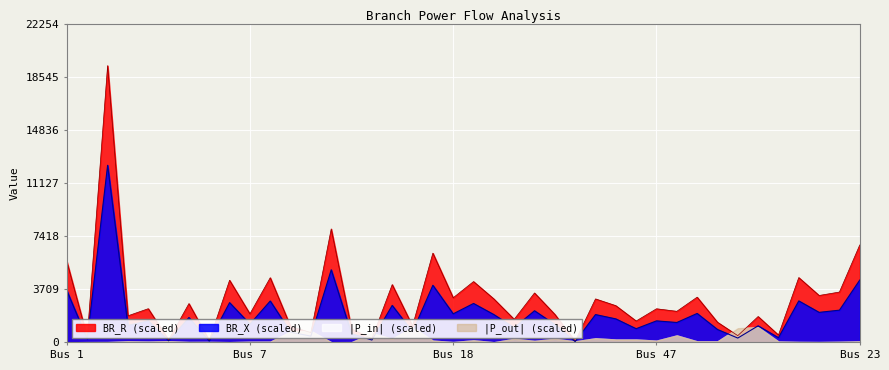

What is the highest value of the |P_out| (scaled) series?

1064.0